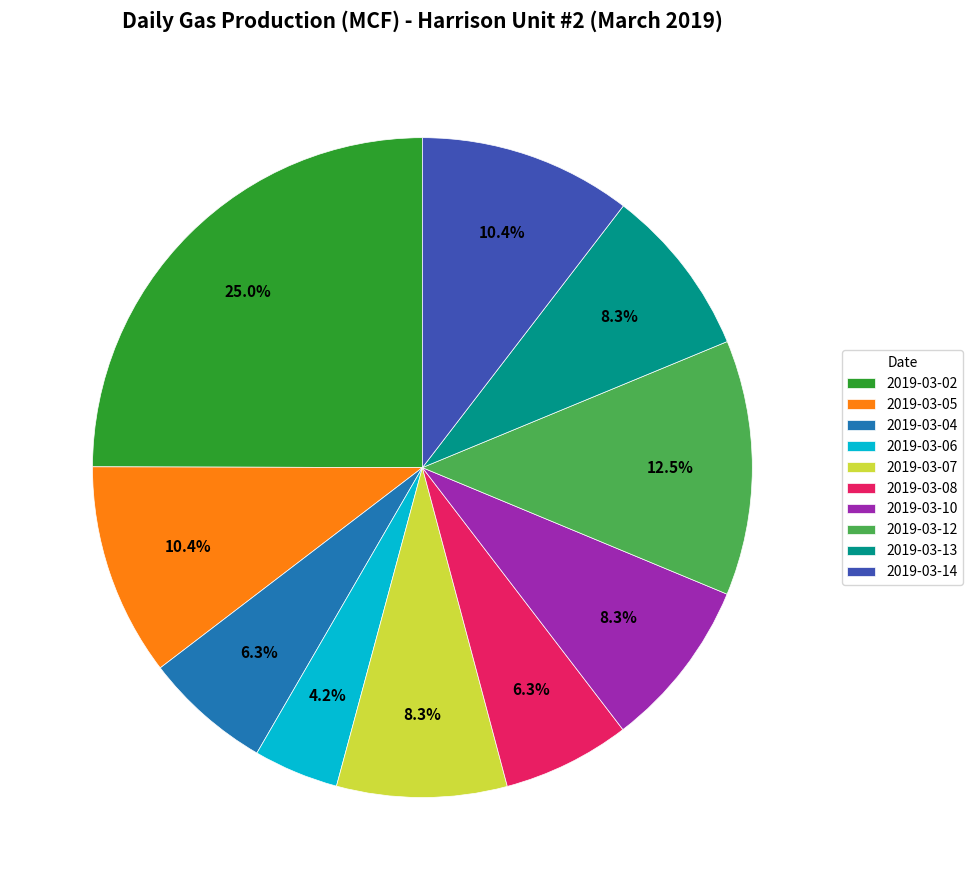

Which has a higher value, 2019-03-02 or 2019-03-14?

2019-03-02